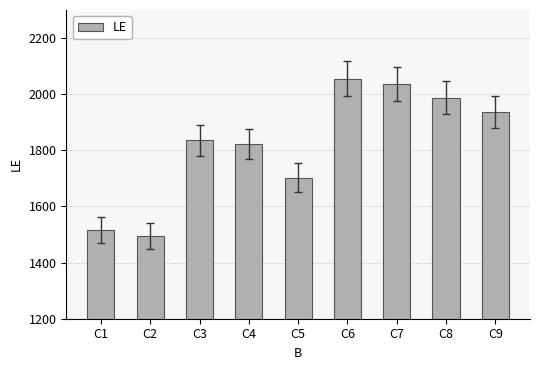

What is the value of the 1st bar from the left?

1517